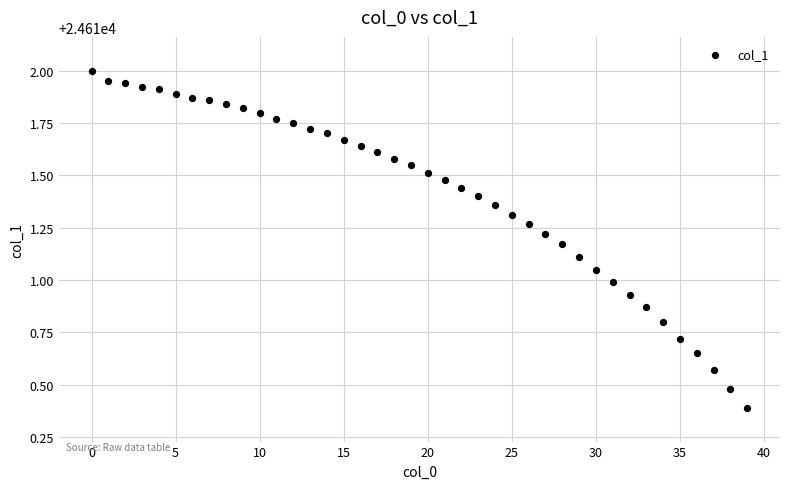

What is the range of Y values (max minus min)?

1.6